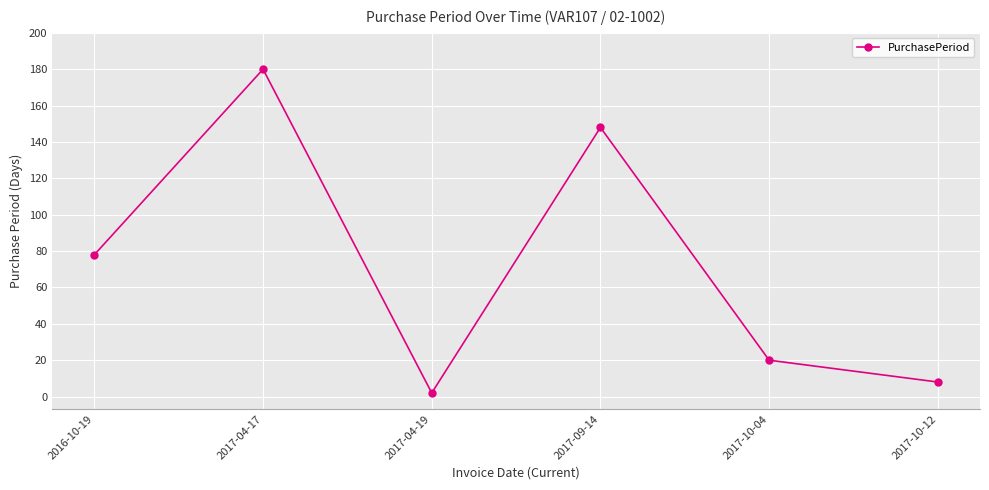

What value does the data have at 2017-10-04, to the nearest 10?

20